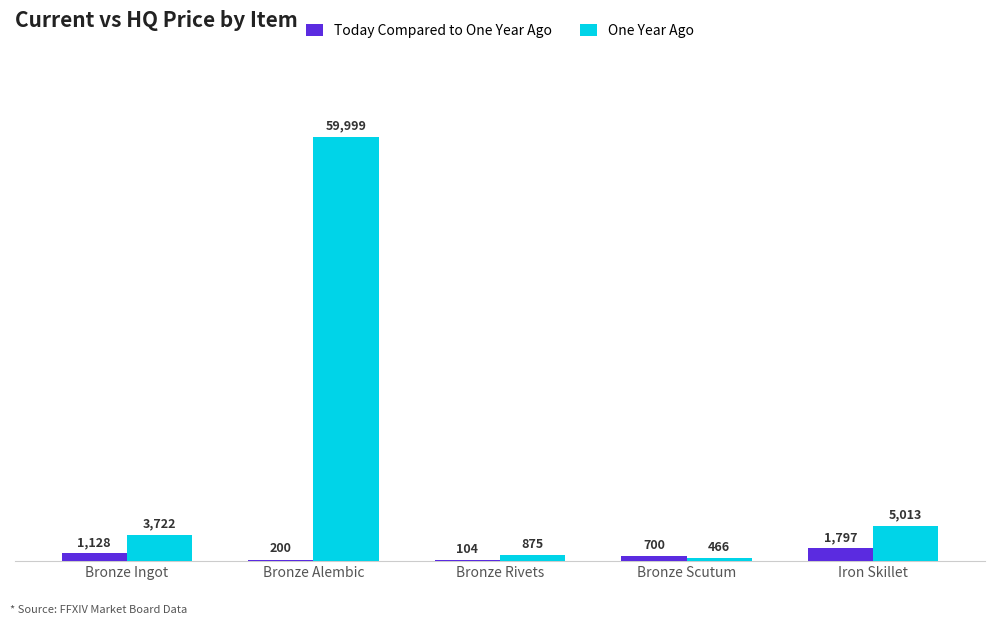

Between Bronze Rivets and Iron Skillet, which series saw the biggest shift?

One Year Ago